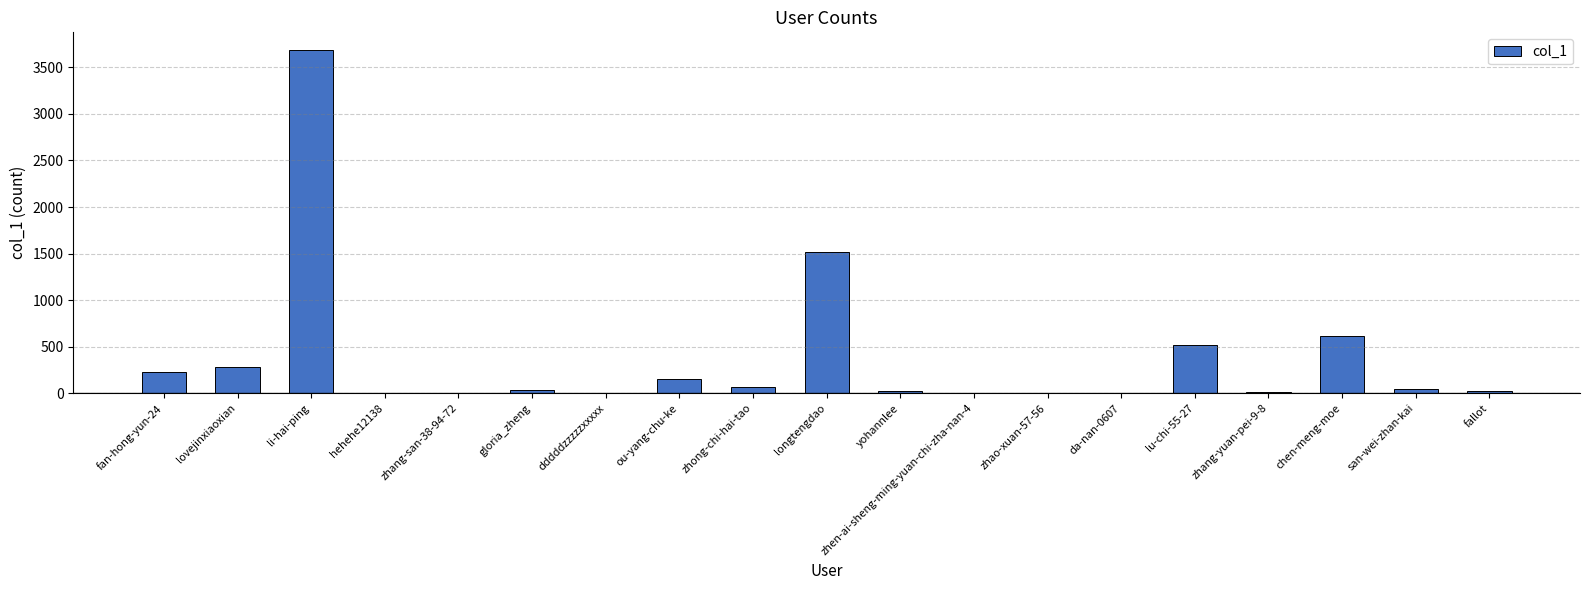

What is the sum of all values?

7231